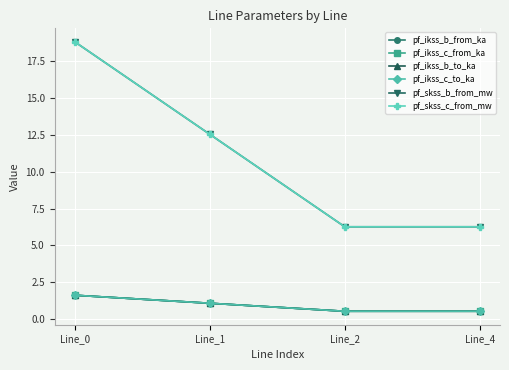

At which category does pf_ikss_b_to_ka reach its first local valley?

Line_2